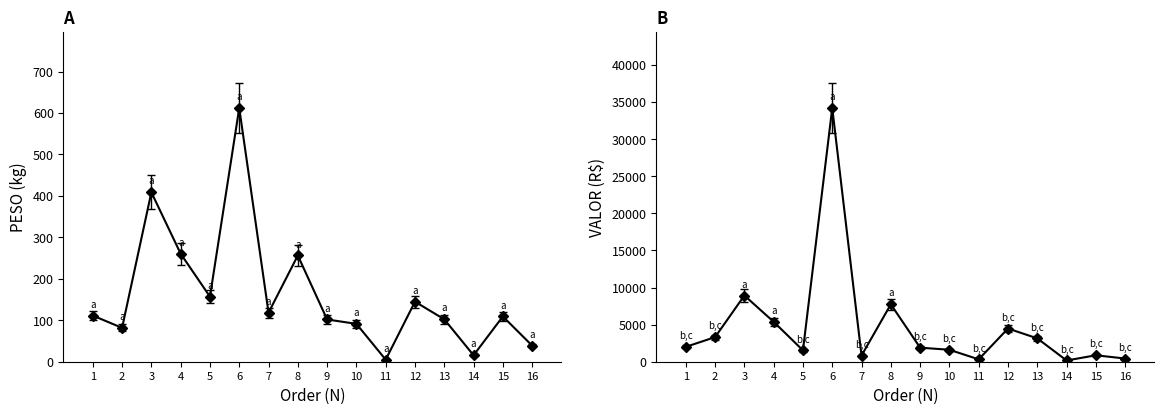

What value does the VALOR series have at 1?

2002.8